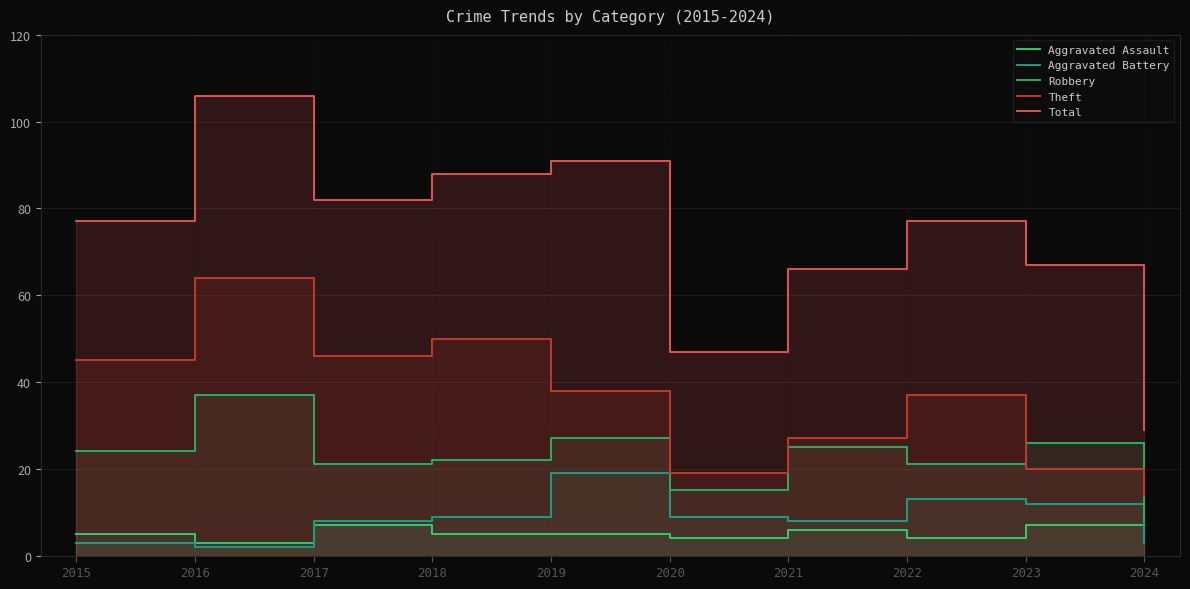

What is the approximate value of Aggravated Assault at 2021?

6